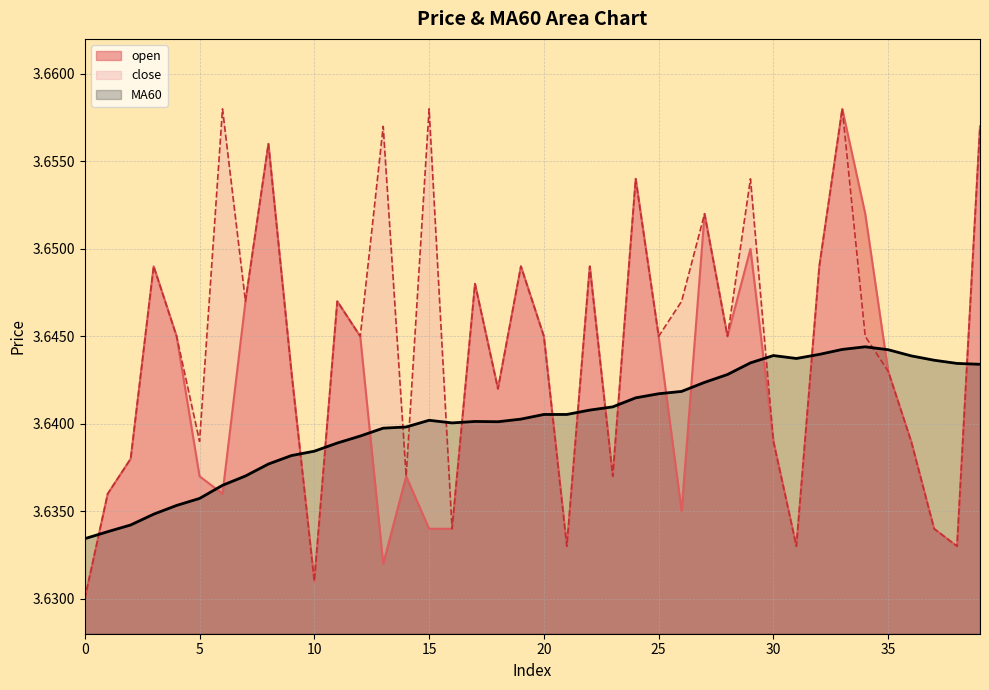

What is the total value across all series at 8?

10.9